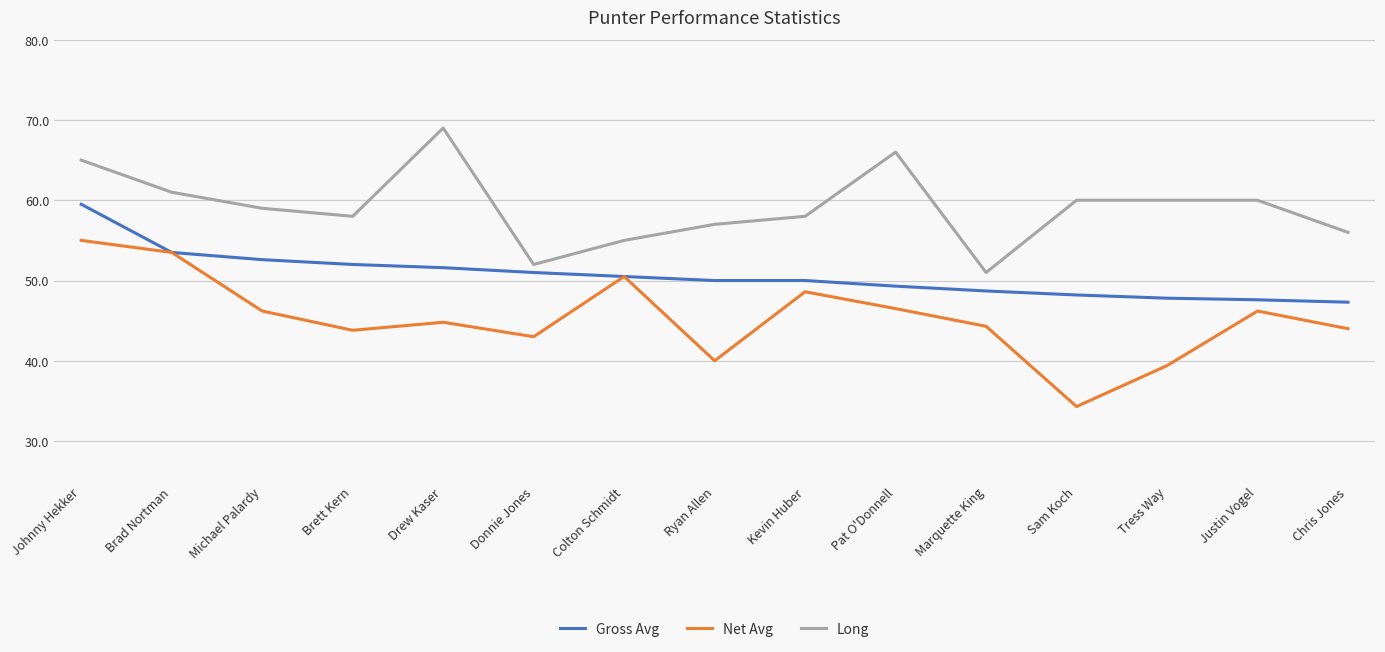

True or false: Long and Net Avg cross at least once.

False